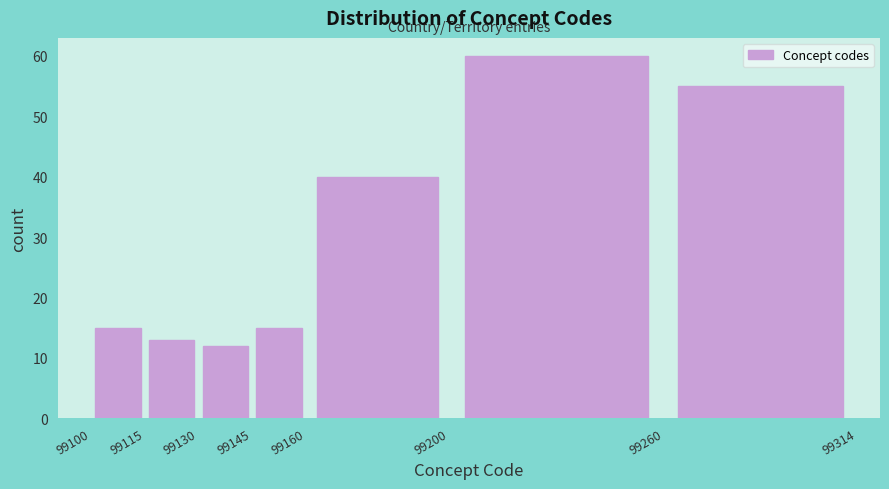

What is the height of the bar covering 99145 to 99160 on the x-axis? The values are not printed on the chart, so give them approximately, as read against the axis.

15